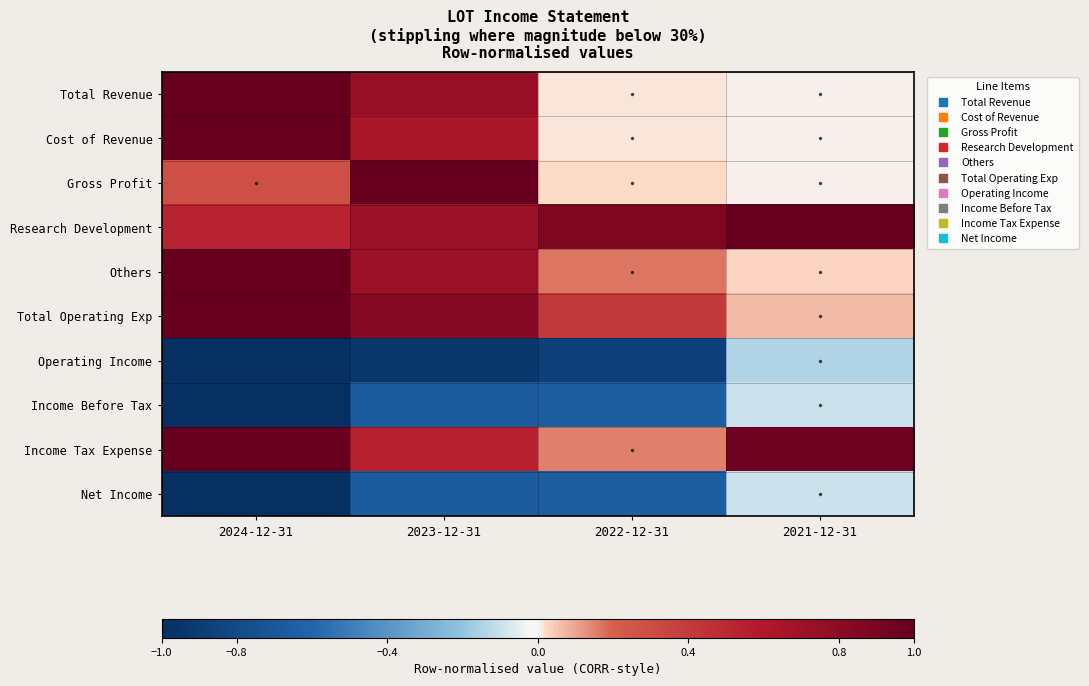

Count the number of data series in this chart.

10